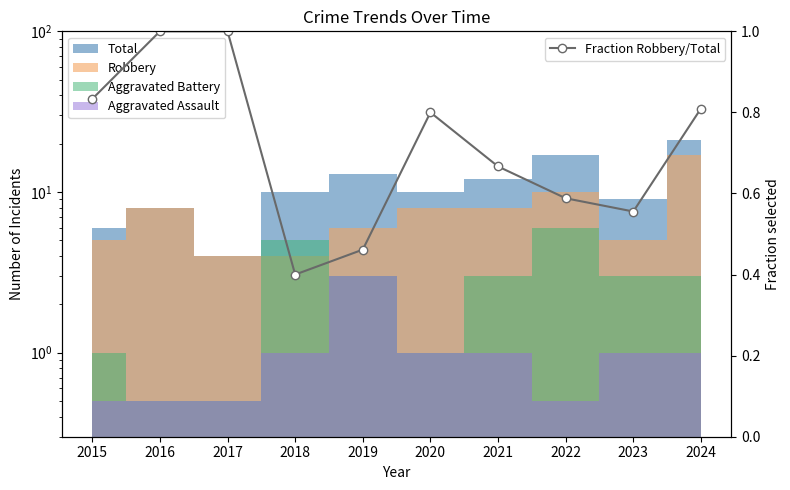

How many lines are shown in the chart?

1